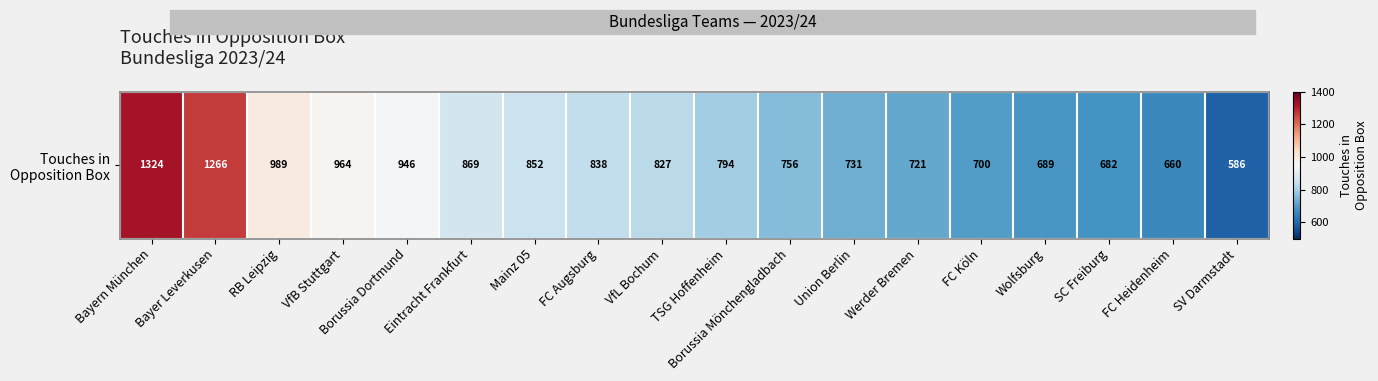

At which label does the data first exceed 827?

Bayern München